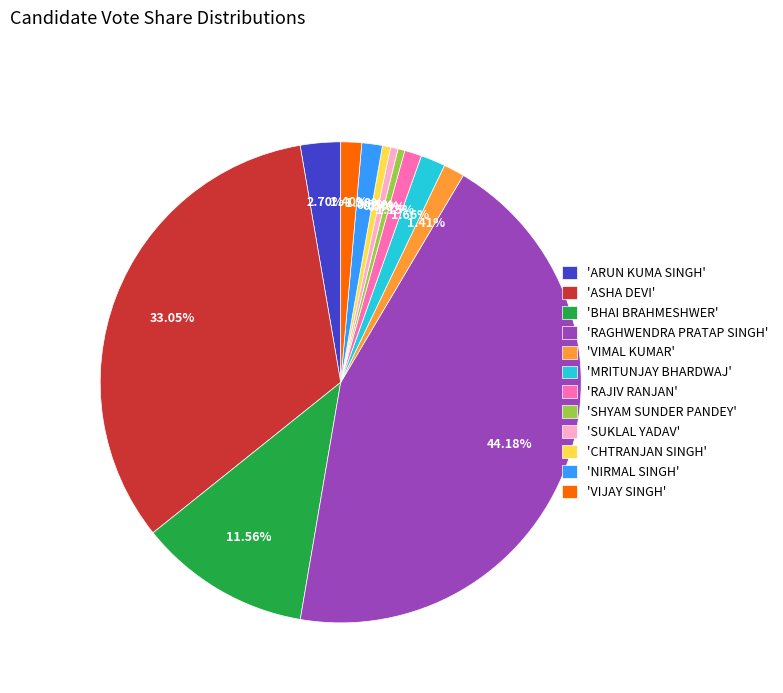

Is the sum of 'NIRMAL SINGH' and 'SUKLAL YADAV' greater than half?

No